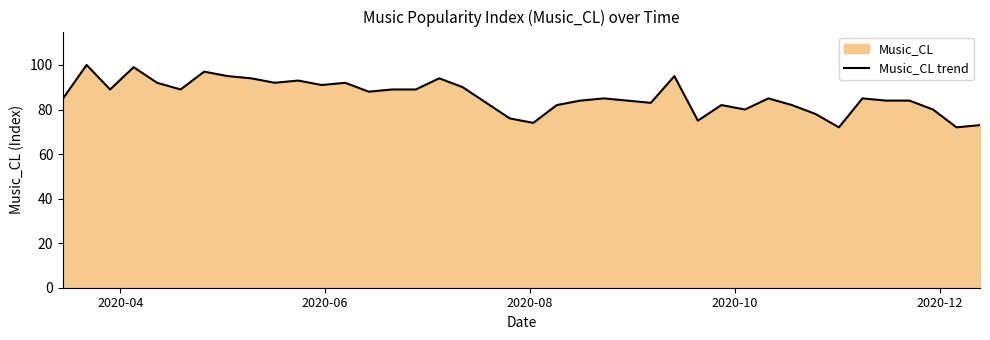

What is the value of the 20th point from the left?

76